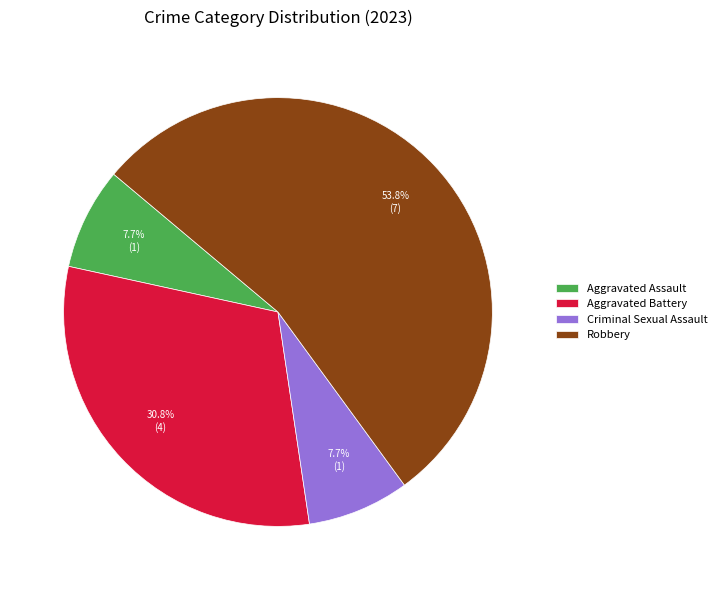

To the nearest percent, what percentage of the pie is Robbery?

54%